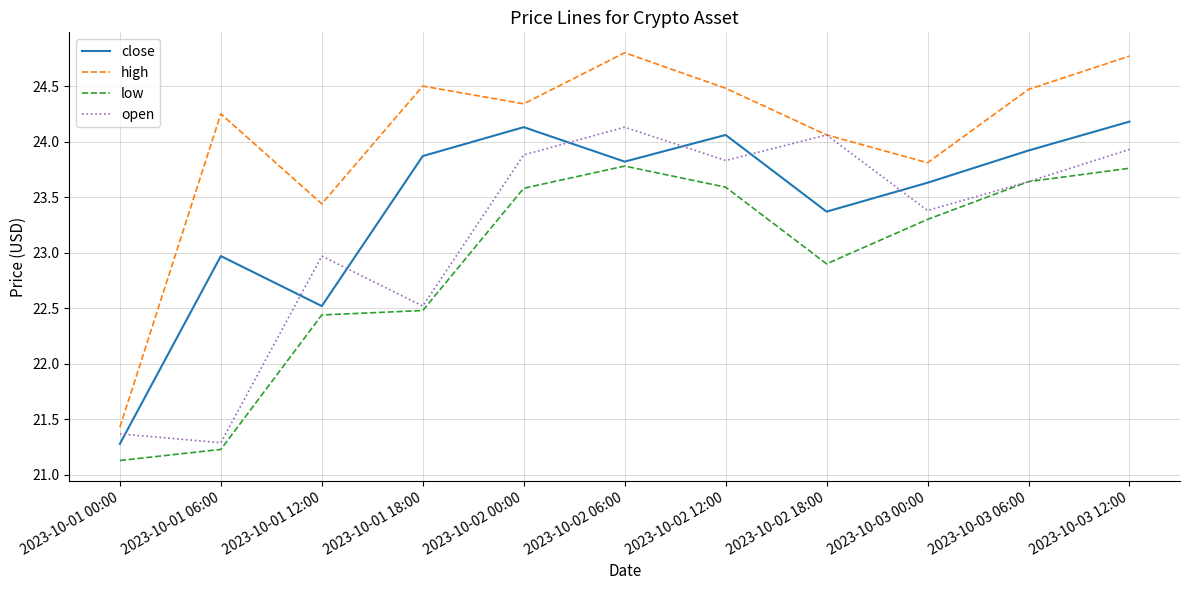

What are all the series names shown in the legend?

close, high, low, open